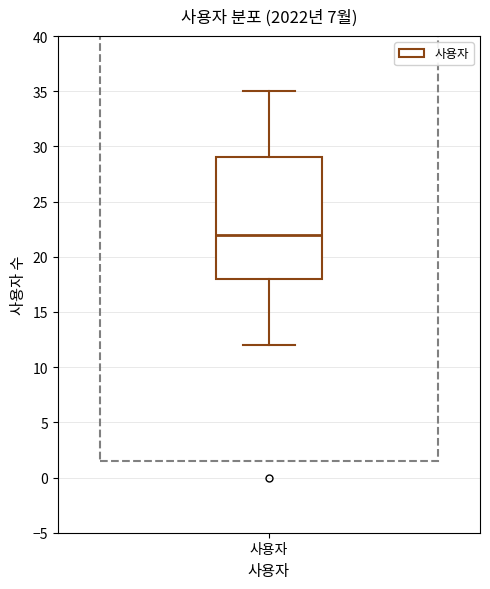

Read this box plot against the y-axis: the position of the median line, the range covered by the box, and the ends of both whiskers. The values are not printed on the chart, so give them approximately, as read against the axis.

median 22, box 18 to 29, whiskers 12 to 35